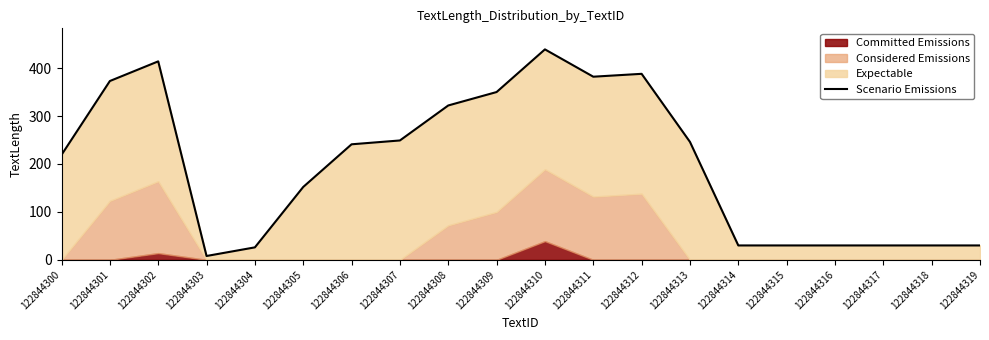

Count the number of values greater than 241.

9